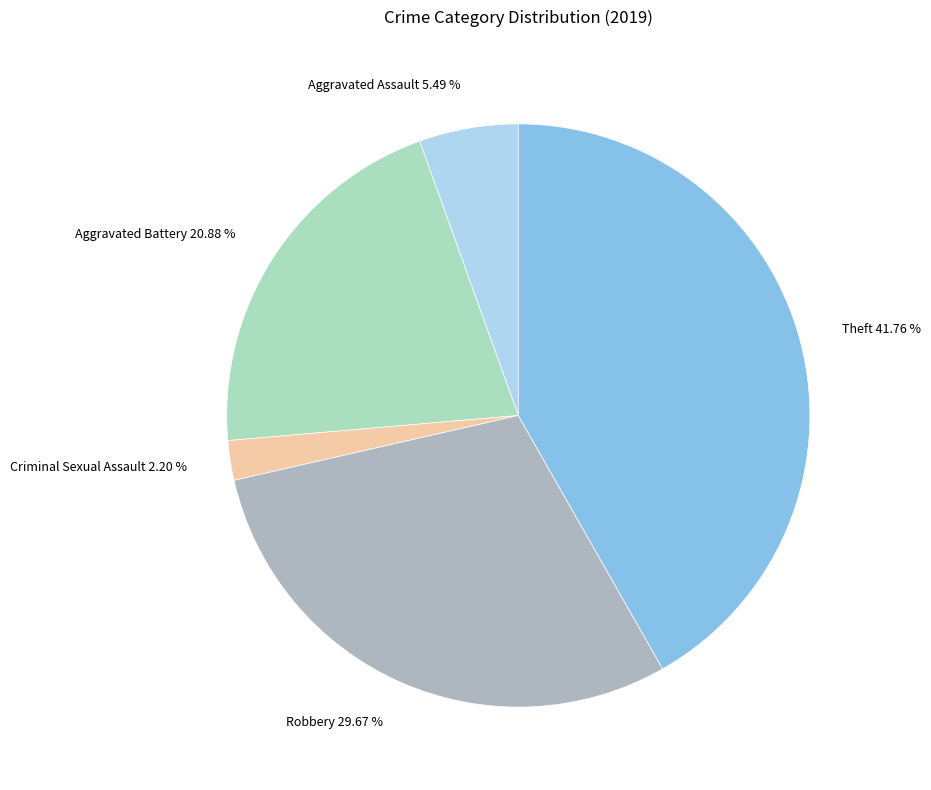

Which category has the smallest portion of the pie?

Criminal Sexual Assault